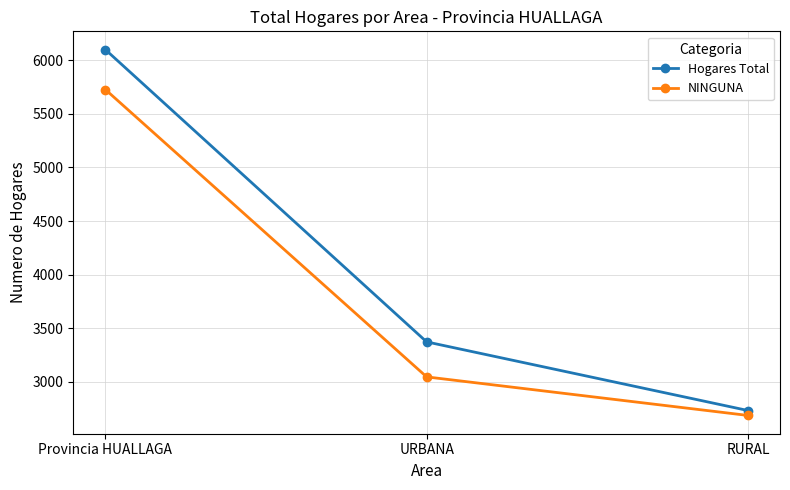

Count the NINGUNA values in the range 2684 to 5728.

3